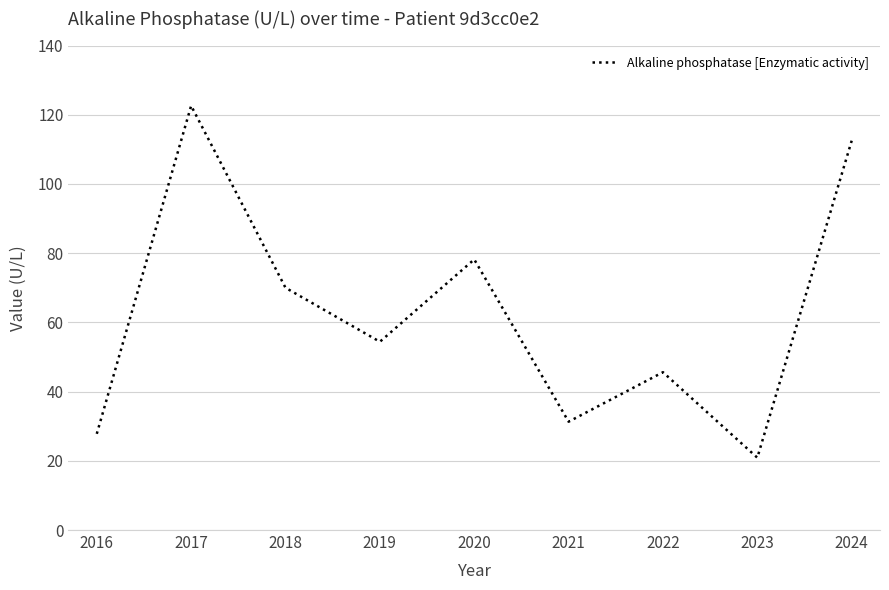

Which has a higher value, 2023 or 2024?

2024